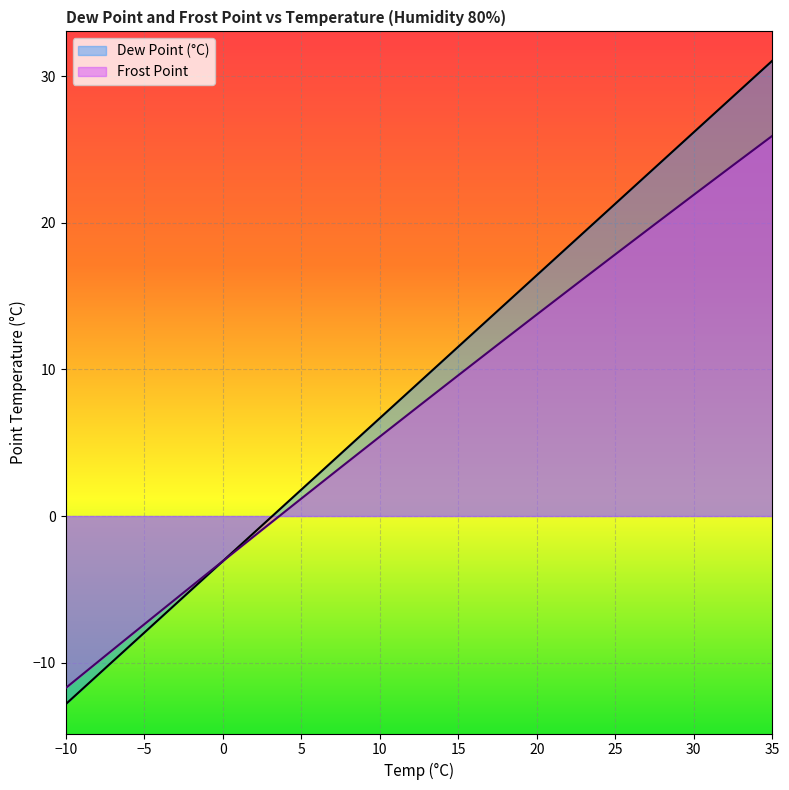

Reading left to right, list all the values displayed in this chart.

Dew Point (°C): -10=-12.8	-7.5=-10.4	-5=-8.0	-2.5=-5.5	0=-3.1	2.5=-0.6	5=1.8	7.5=4.2	10=6.7	12.5=9.1	15=11.5	17.5=14.0	20=16.4	22.5=18.9	25=21.3	27.5=23.7	30=26.2	32.5=28.6	35=31.1
Frost Point: -10=-11.7	-7.5=-9.6	-5=-7.4	-2.5=-5.2	0=-3.1	2.5=-0.9	5=1.2	7.5=3.3	10=5.4	12.5=7.5	15=9.6	17.5=11.7	20=13.7	22.5=15.8	25=17.8	27.5=19.9	30=21.9	32.5=23.9	35=25.9